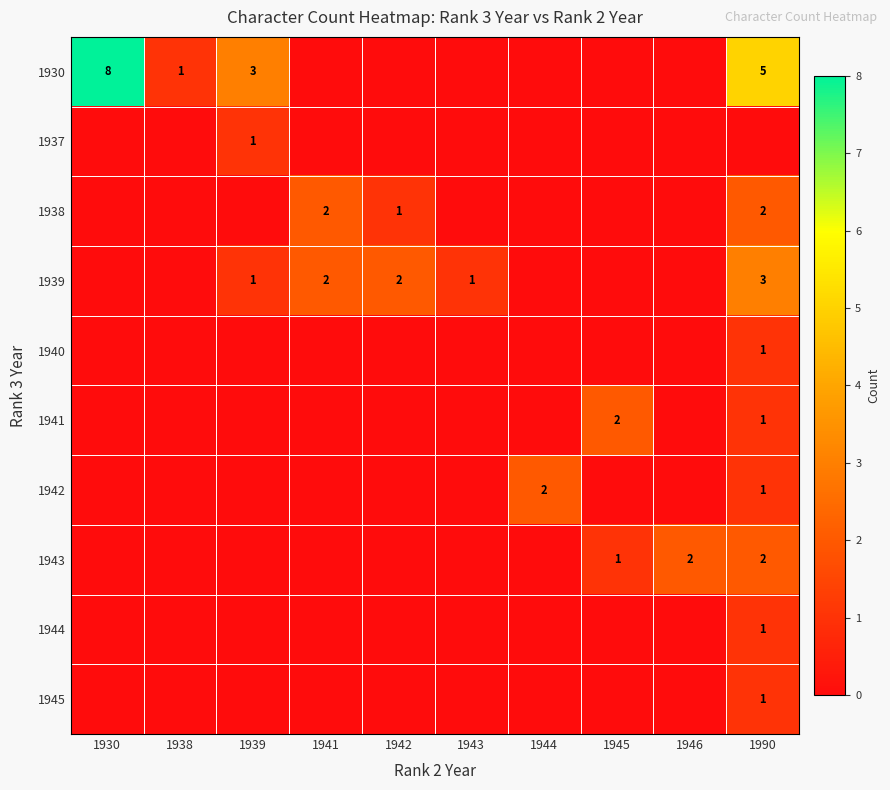

Is it true that 1939 equals 1 at 1943?

True